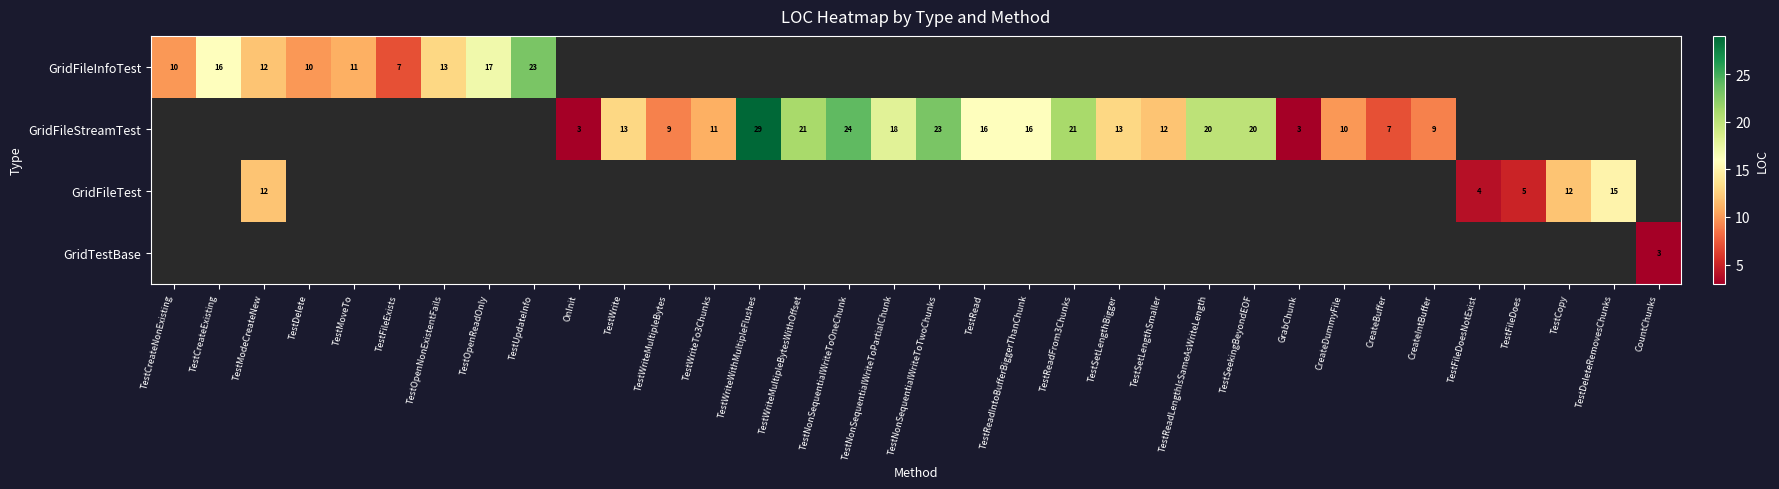

Is it true that GridFileStreamTest equals 3 at OnInit?

True